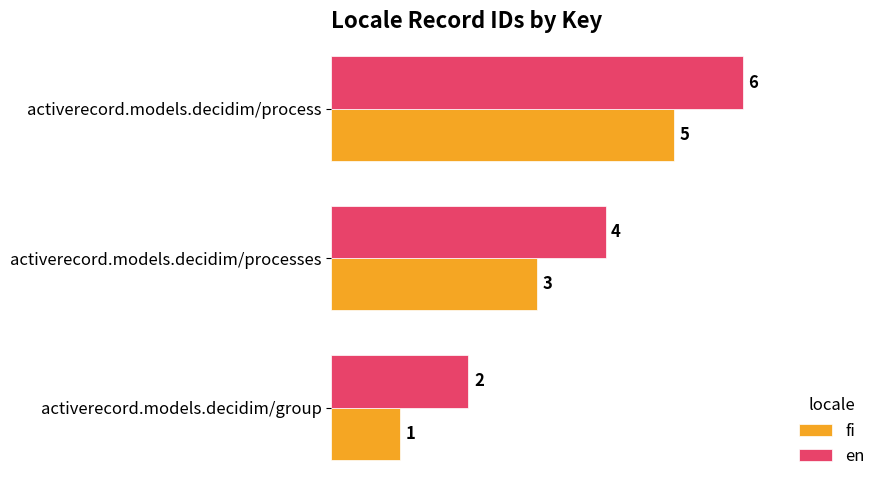

Which series has the largest total across all categories?

en